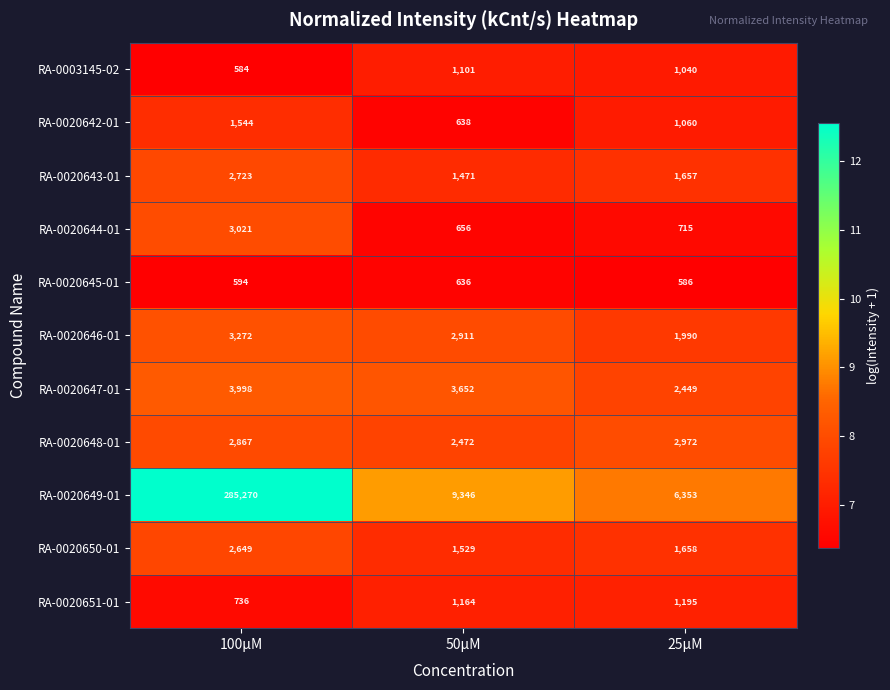

Rank the series by their maximum value, from lowest to highest.

RA-0020645-01, RA-0003145-02, RA-0020651-01, RA-0020642-01, RA-0020650-01, RA-0020643-01, RA-0020648-01, RA-0020644-01, RA-0020646-01, RA-0020647-01, RA-0020649-01